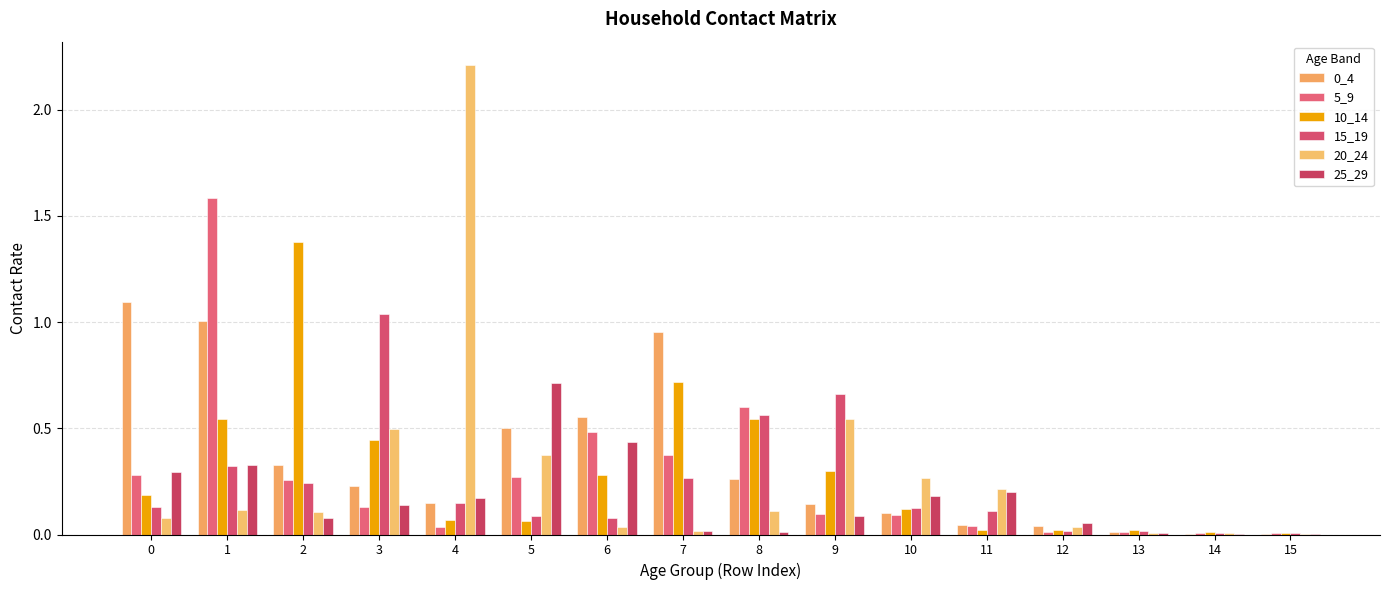

The 25_29 series shows 0.2 at 10. True or false?

True